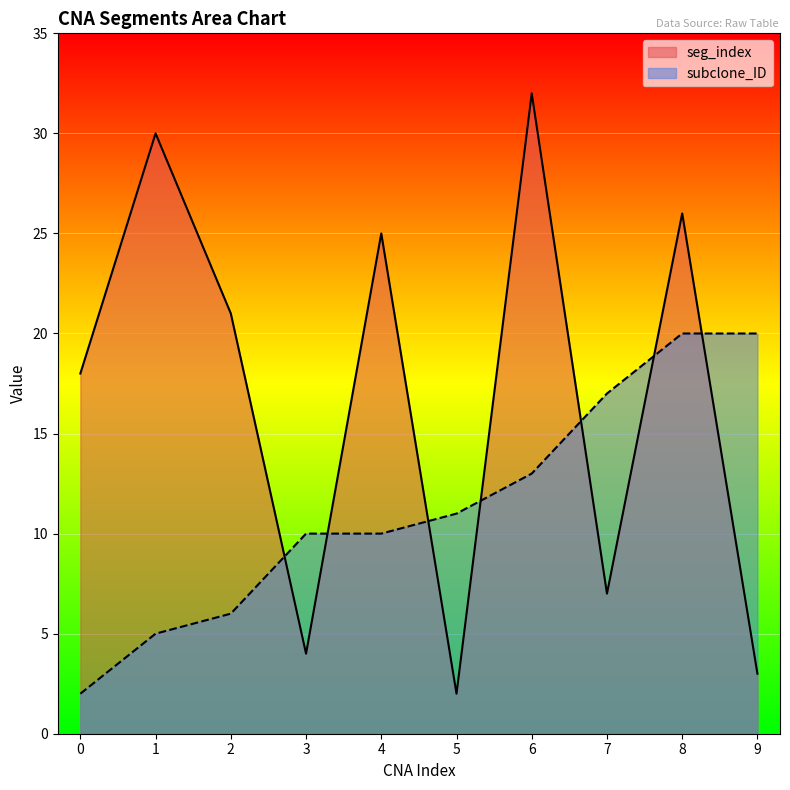

Where is subclone_ID nearest to the value 11?

5